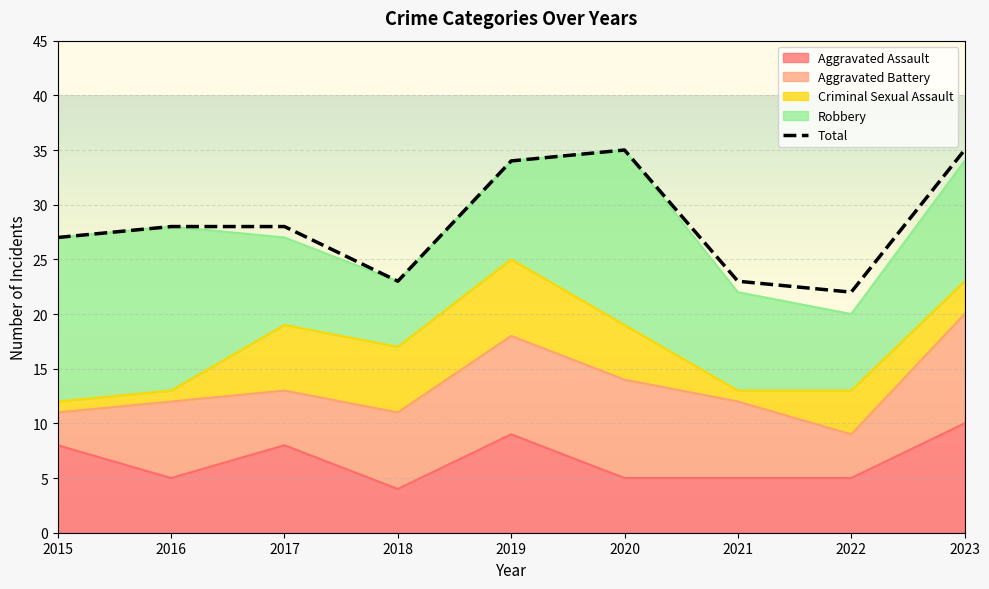

True or false: Aggravated Assault and Aggravated Battery intersect in this chart.

True